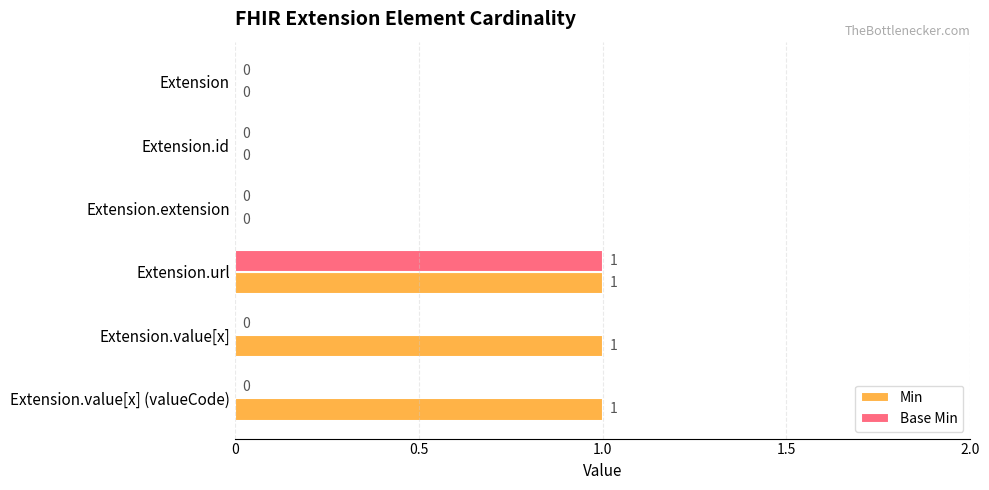

What are all the series names shown in the legend?

Min, Base Min